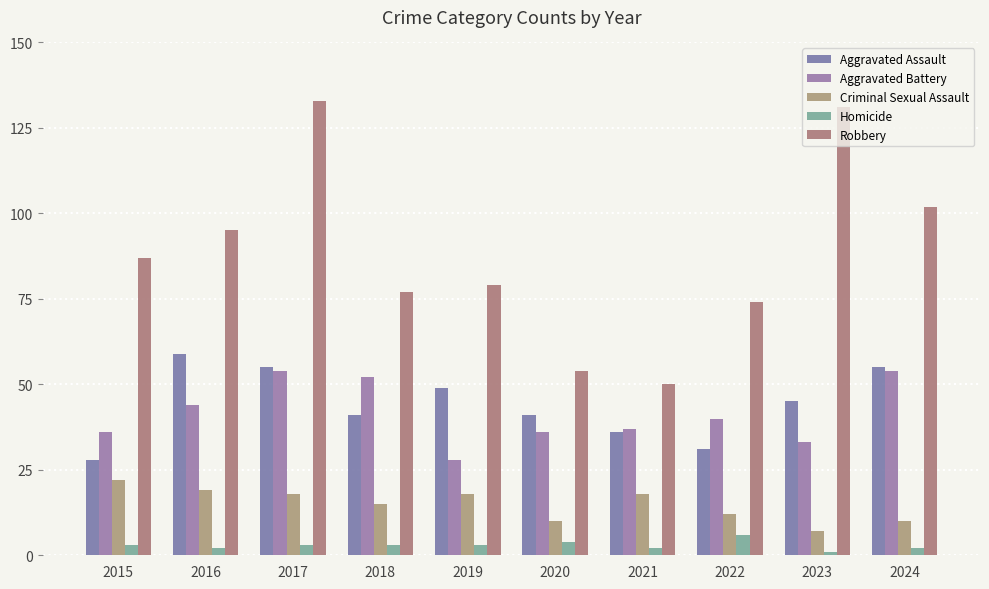

What is the sum of the Aggravated Battery values at 2019 and 2023?

61